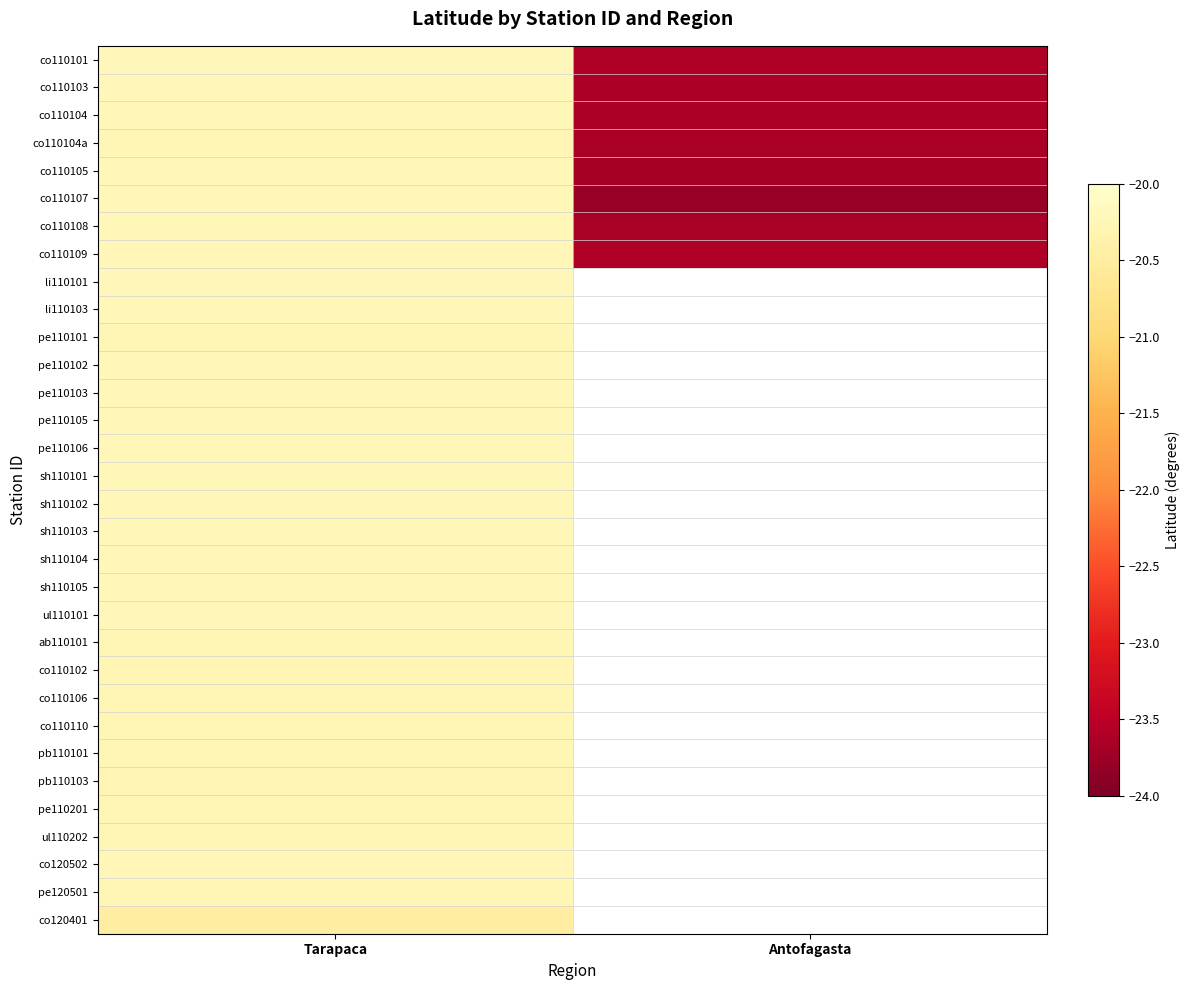

At which label does co110103 reach its peak?

Tarapaca